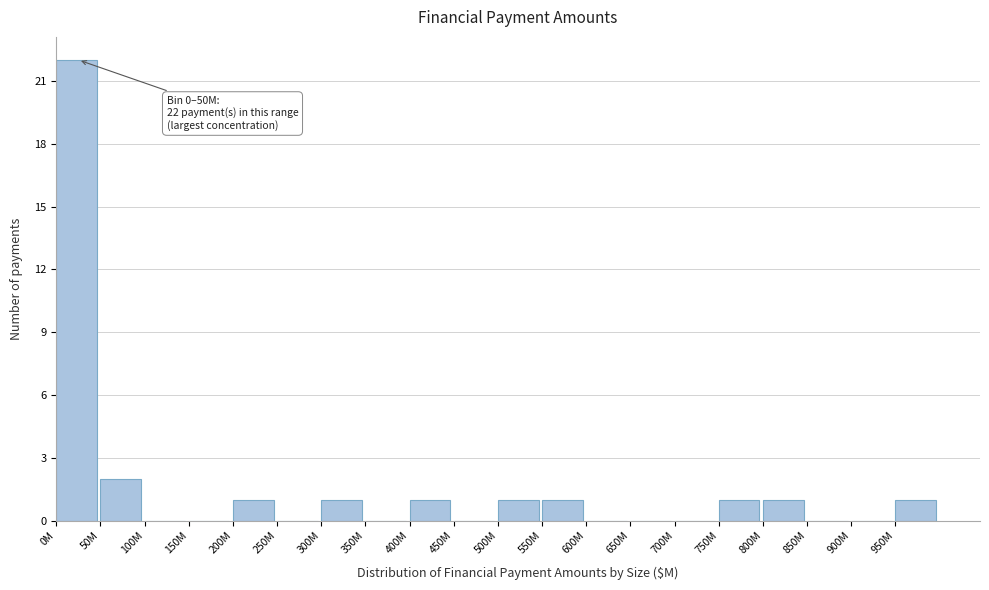

Reading left to right, transcribe all the data shown in this chart.

0M=22	50M=2	100M=0	150M=0	200M=1	250M=0	300M=1	350M=0	400M=1	450M=0	500M=1	550M=1	600M=0	650M=0	700M=0	750M=1	800M=1	850M=0	900M=0	950M=1